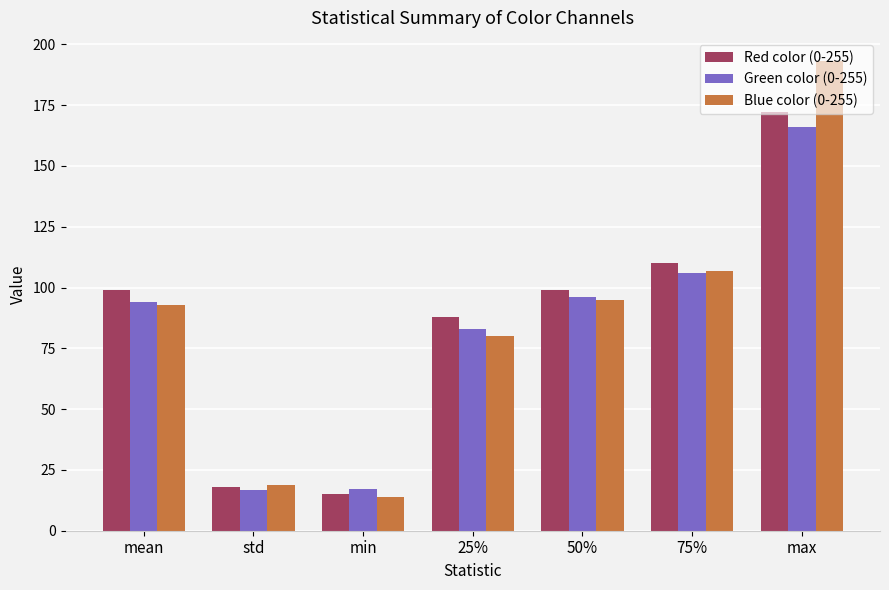

Are the bars horizontal?

No